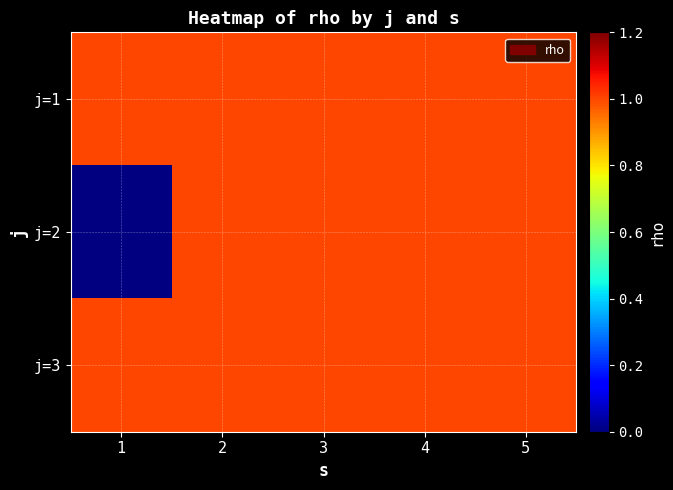

What is the total value across all series at 2?

3